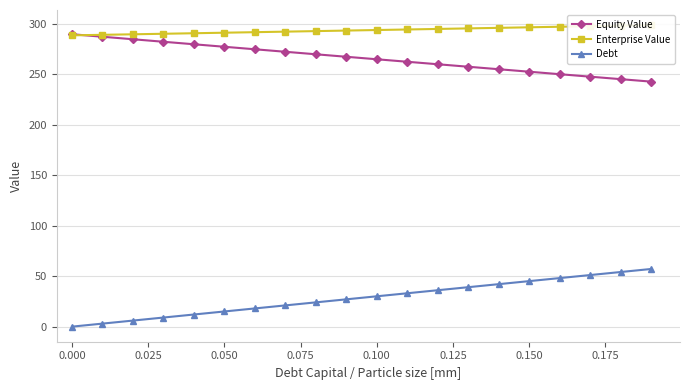

How many series are shown in this chart?

3